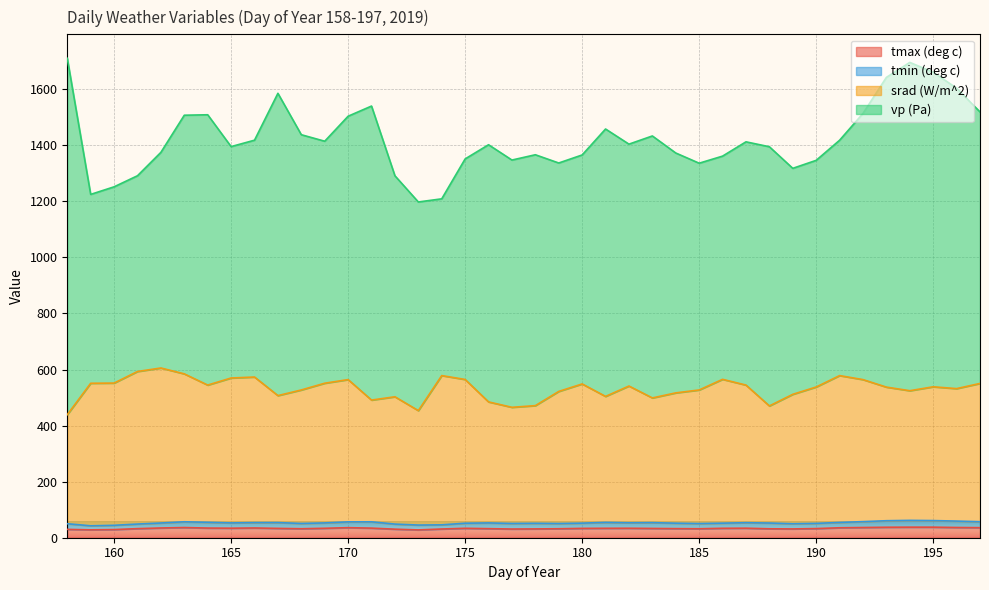

What is the maximum value for tmax (deg c)?

37.7